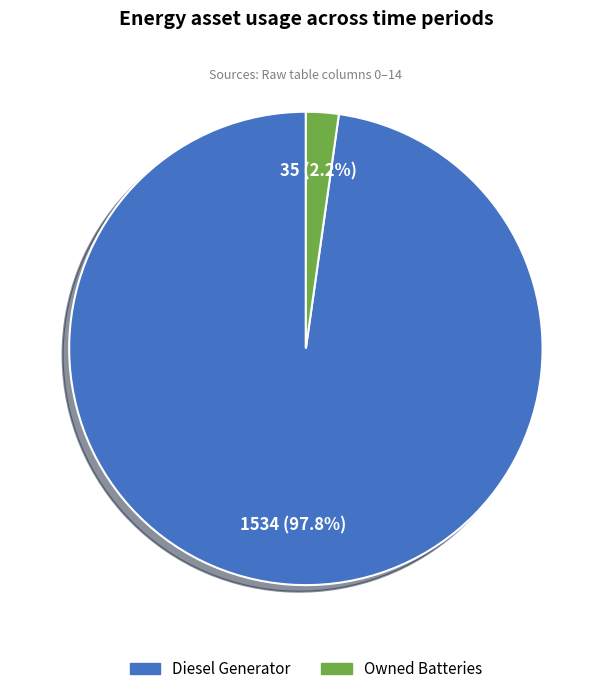

Does any single category account for the majority?

Yes